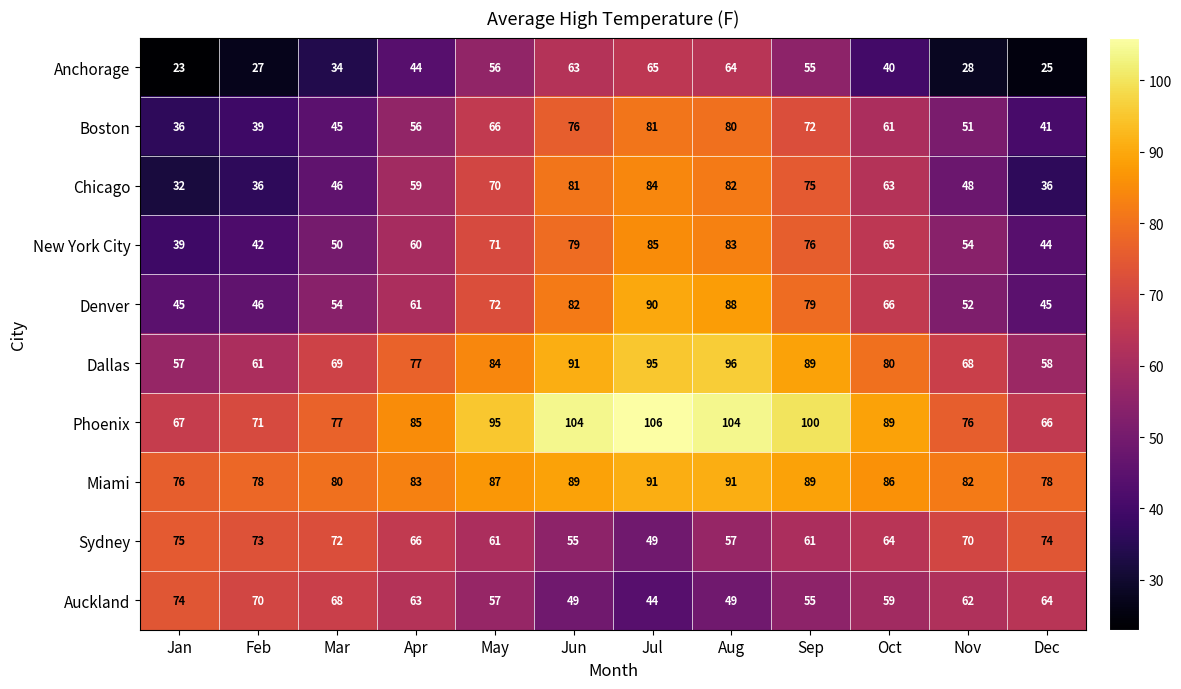

List the series in order of their peak value, highest first.

Phoenix, Dallas, Miami, Denver, New York City, Chicago, Boston, Sydney, Auckland, Anchorage